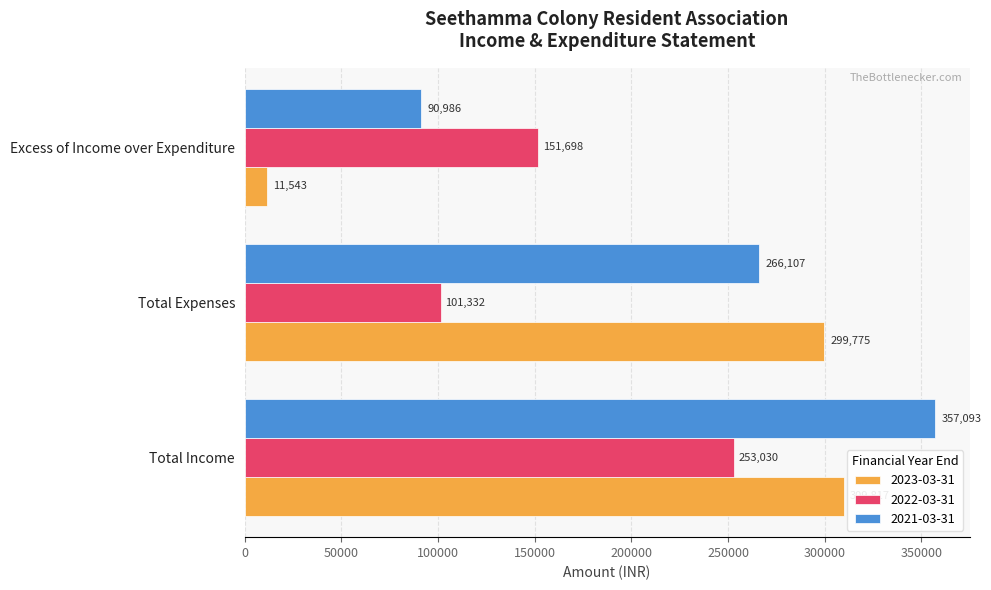

Between Total Expenses and Excess of Income over Expenditure, which series saw the biggest shift?

2023-03-31